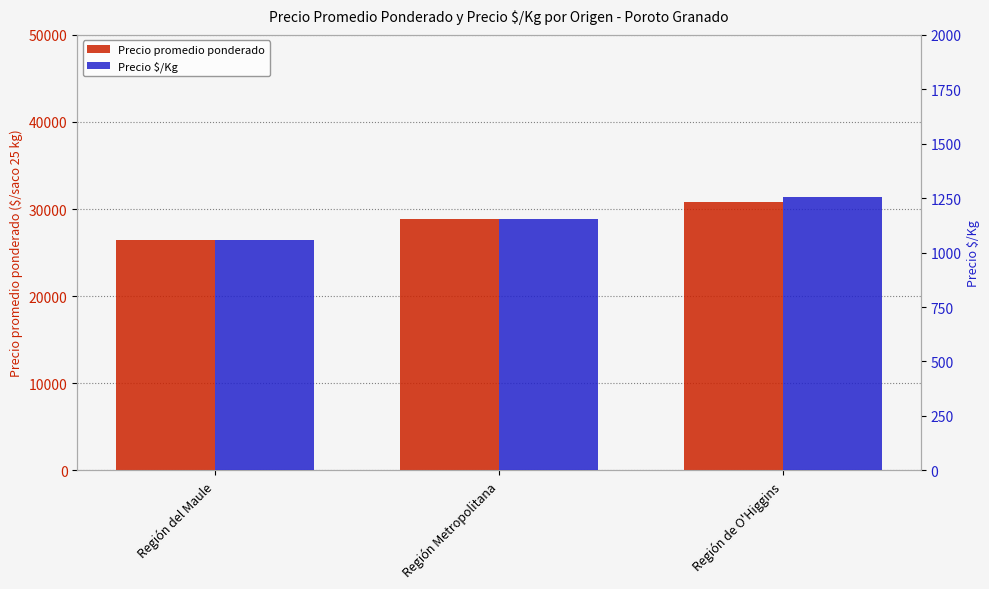

At which label does Precio $/Kg reach its peak?

Región de O'Higgins